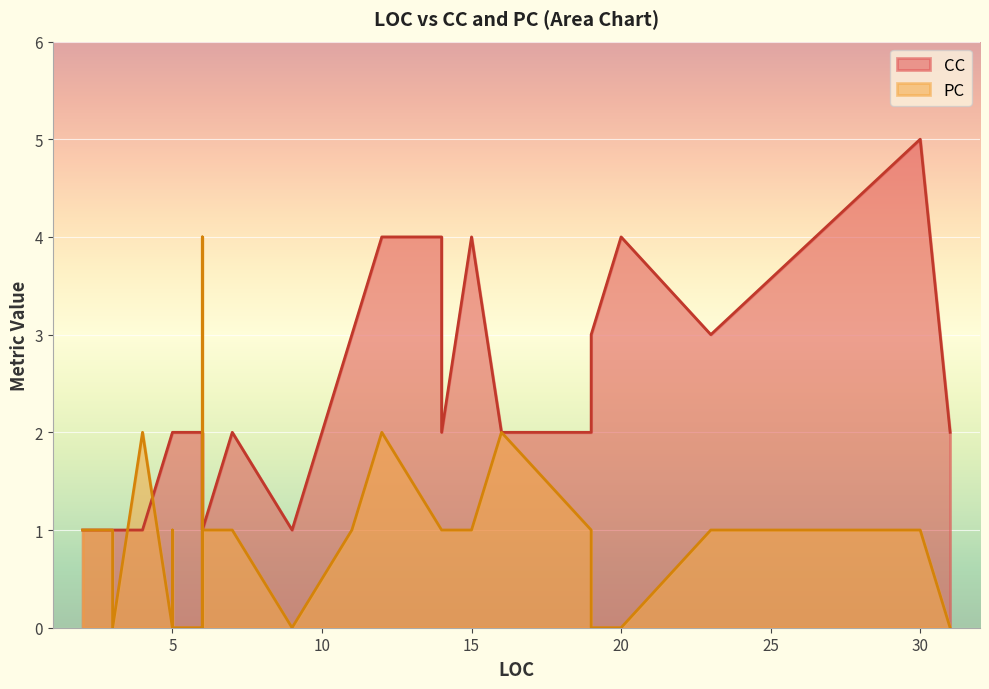

The PC series shows 2 at 19. True or false?

False